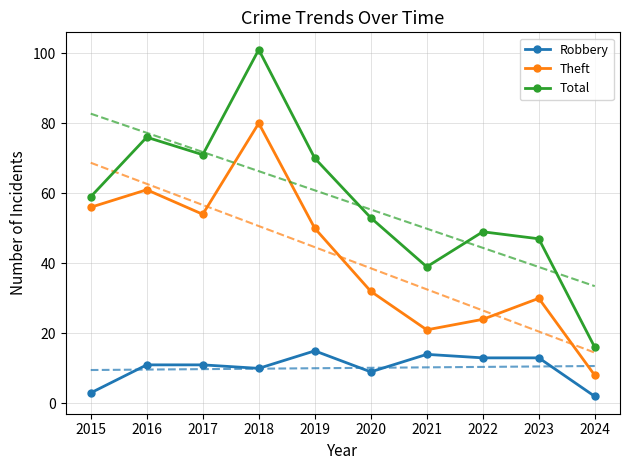

List the labels in order of Theft value, smallest first.

2024, 2021, 2022, 2023, 2020, 2019, 2017, 2015, 2016, 2018